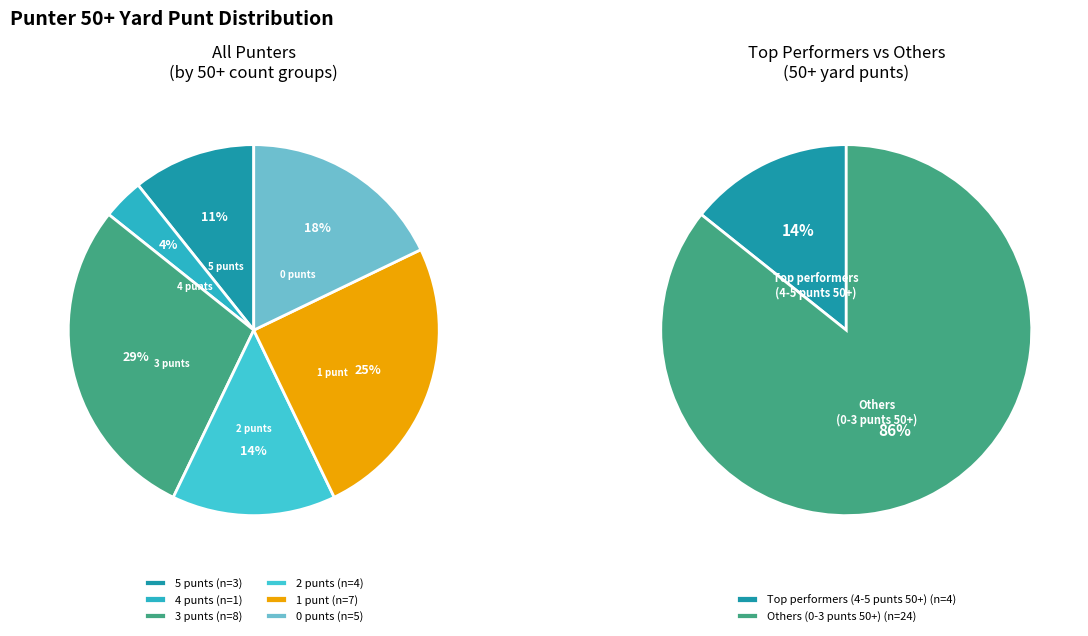

Is there a majority slice in this chart?

No